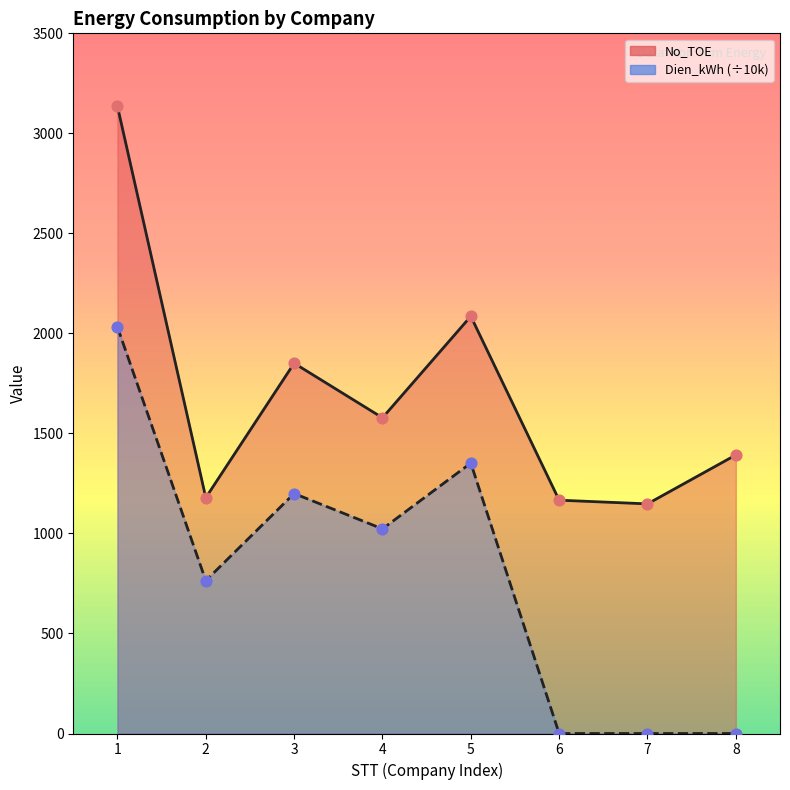

What is the total value across all series at 1?

5166.9